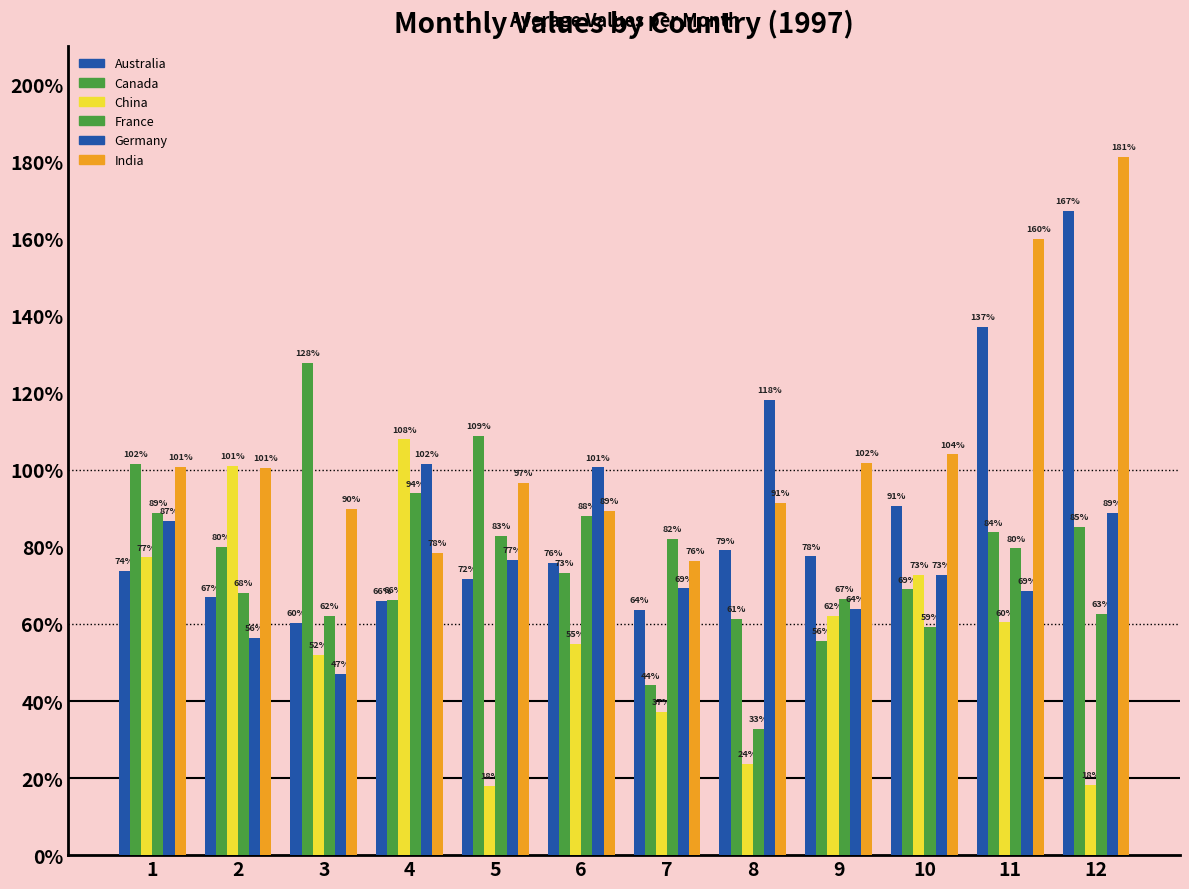

Which has a higher value, 2 or 9?

9